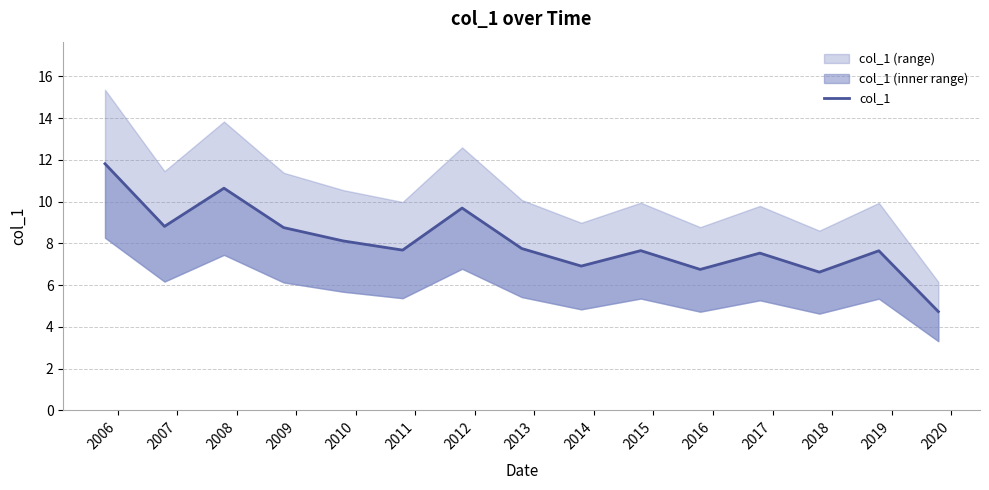

What is the value of the 15th point from the left?

4.7